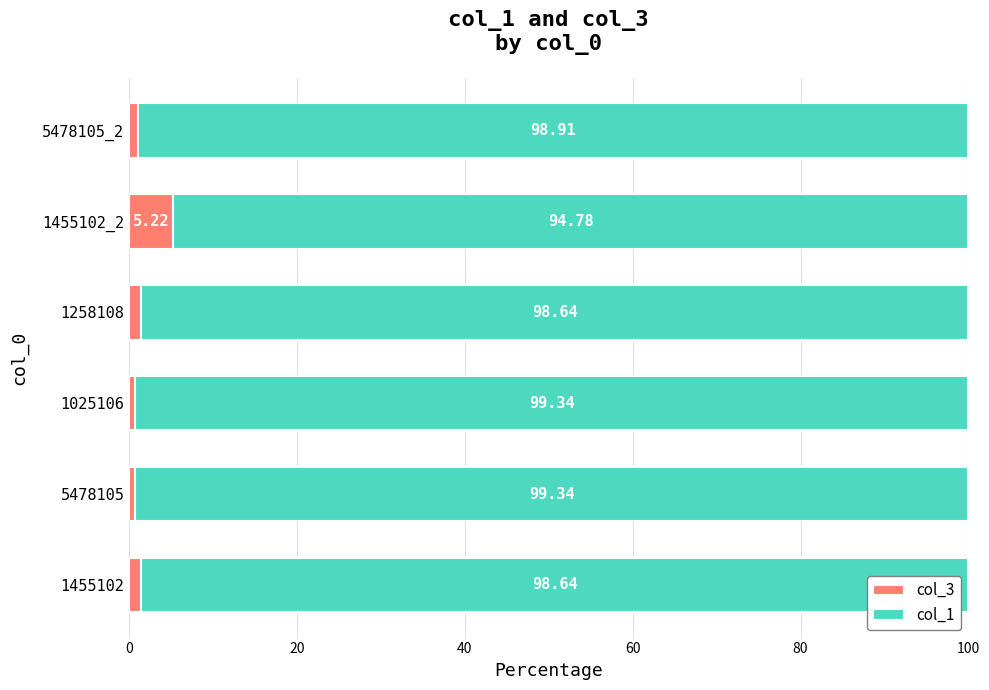

What is the total value across all series at 5478105?

100.0